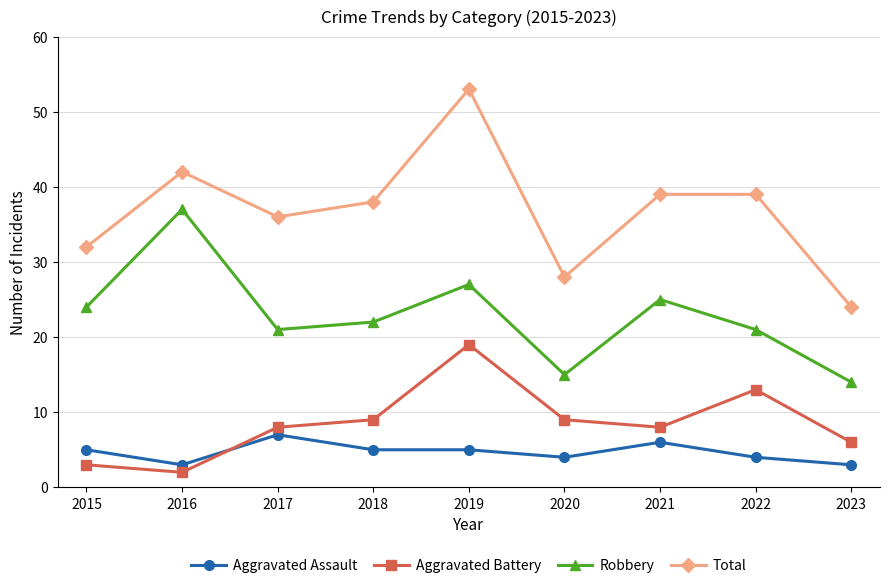

Which series changed the most between 2021 and 2023?

Total